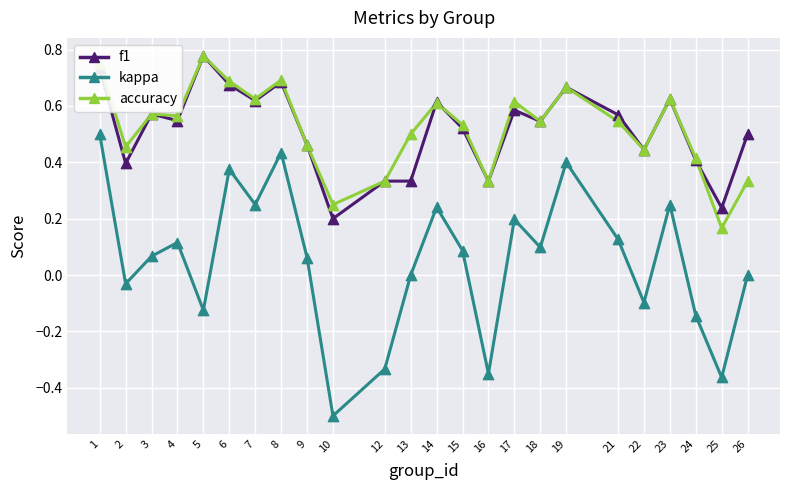

Between 3 and 25, which series saw the biggest shift?

kappa